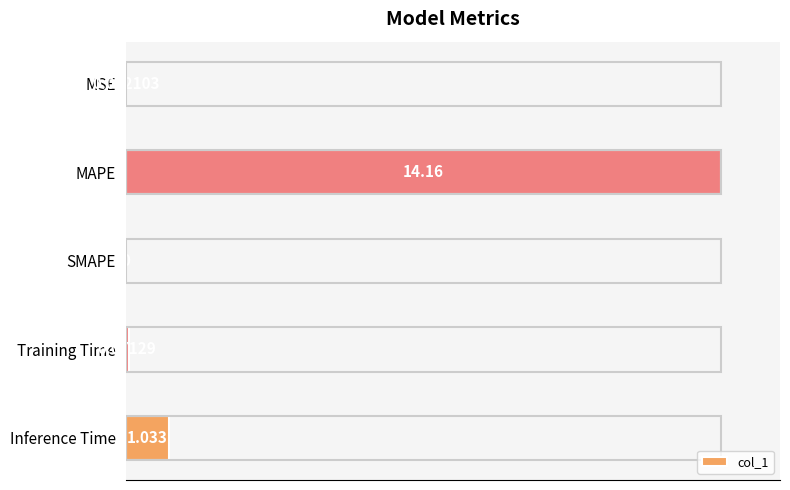

Are the bars horizontal?

Yes